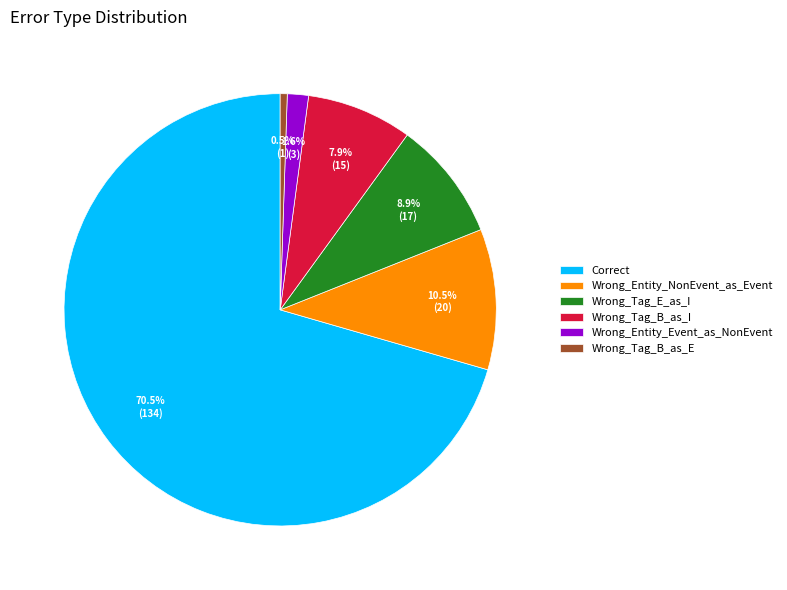

How many segments does this pie chart have?

6